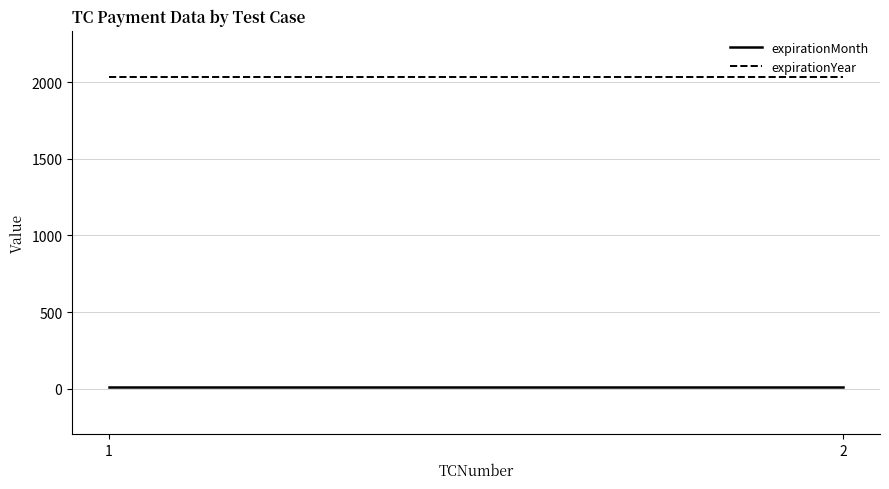

What is the lowest value of the expirationYear series?

2032